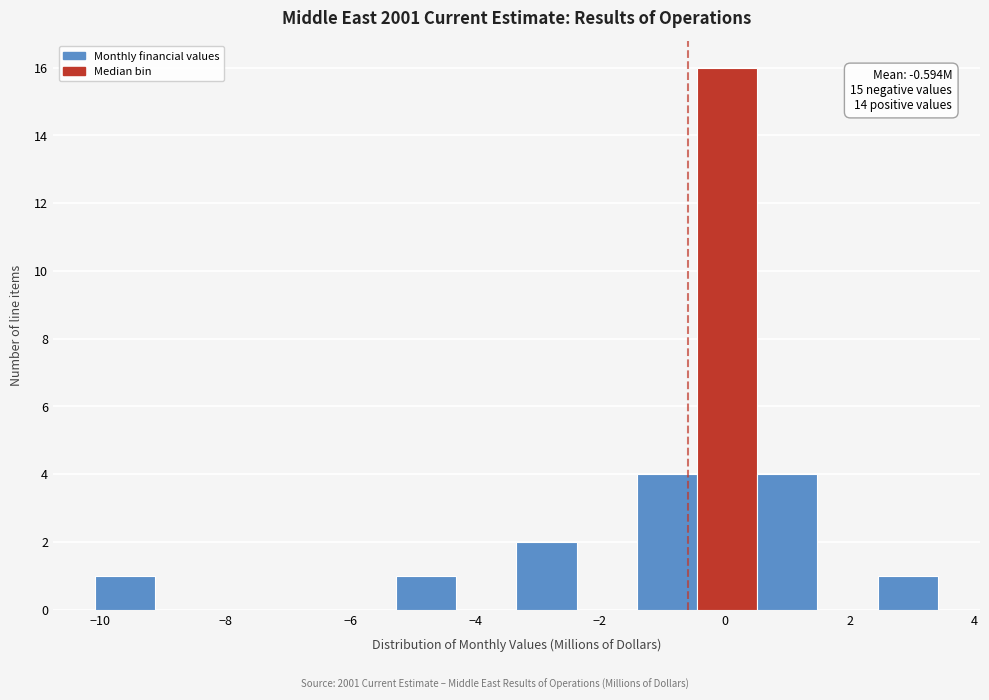

Over which range of the x-axis is the bar tallest?

-0.4 to 0.6